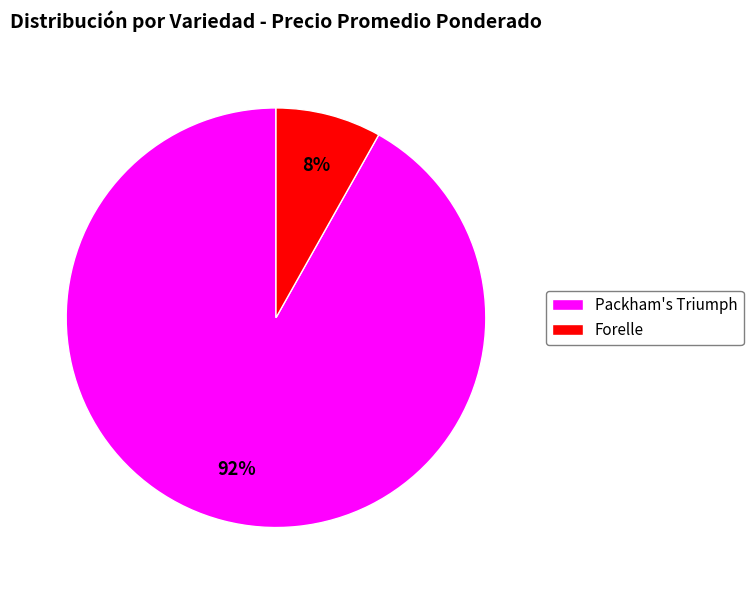

Which has a higher value, Forelle or Packham's Triumph?

Packham's Triumph